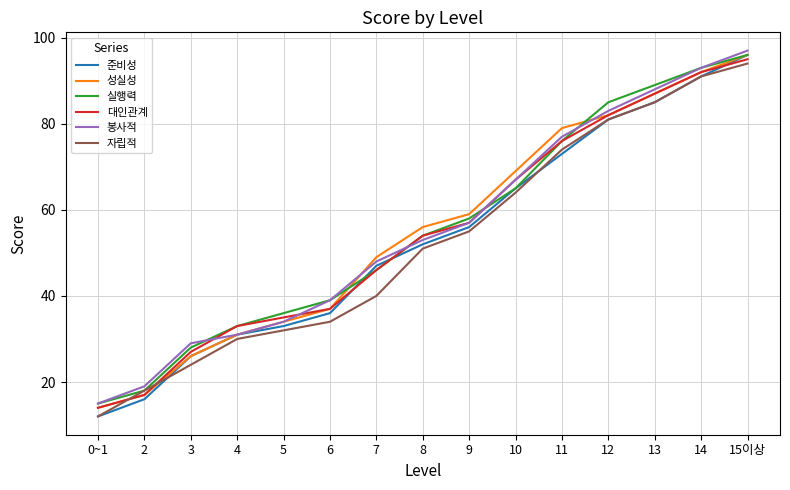

True or false: 대인관계 has a value of 25 at 11.

False